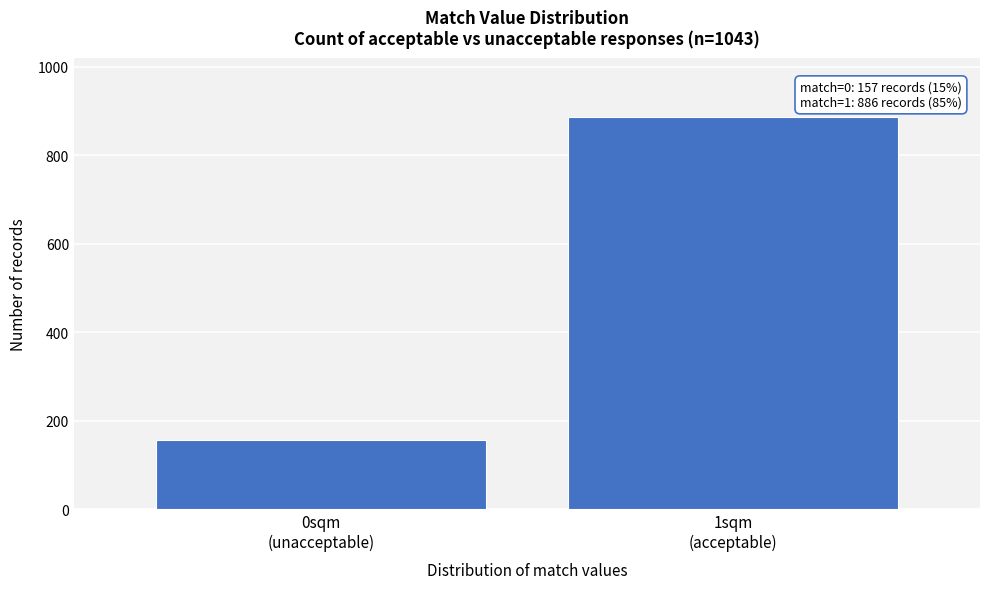

Reading right to left, extract all data points from this chart.

886	157